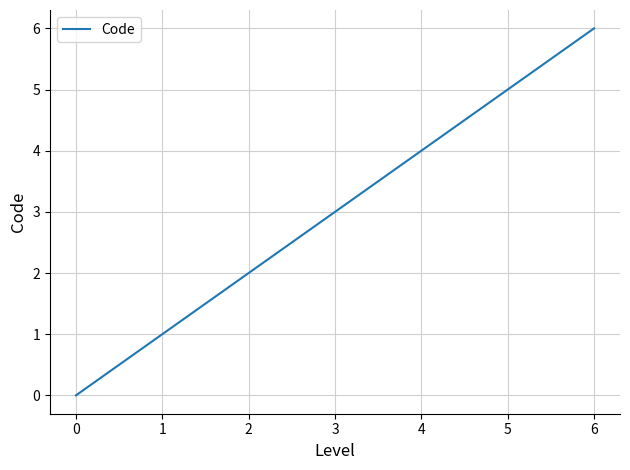

Approximately how many times larger is the value at 4 compared to 6?

0.7